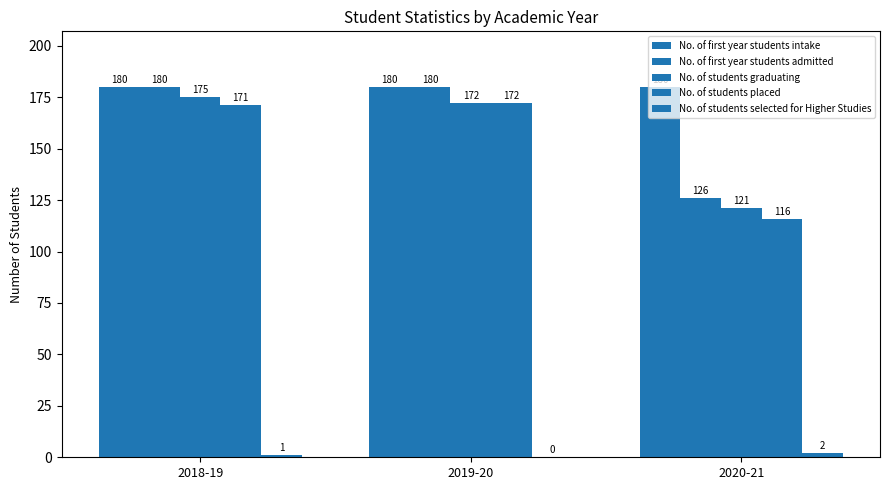

Reading right to left, transcribe all the data shown in this chart.

No. of first year students intake: 2020-21=180	2019-20=180	2018-19=180
No. of first year students admitted: 2020-21=126	2019-20=180	2018-19=180
No. of students graduating: 2020-21=121	2019-20=172	2018-19=175
No. of students placed: 2020-21=116	2019-20=172	2018-19=171
No. of students selected for Higher Studies: 2020-21=2	2019-20=0	2018-19=1